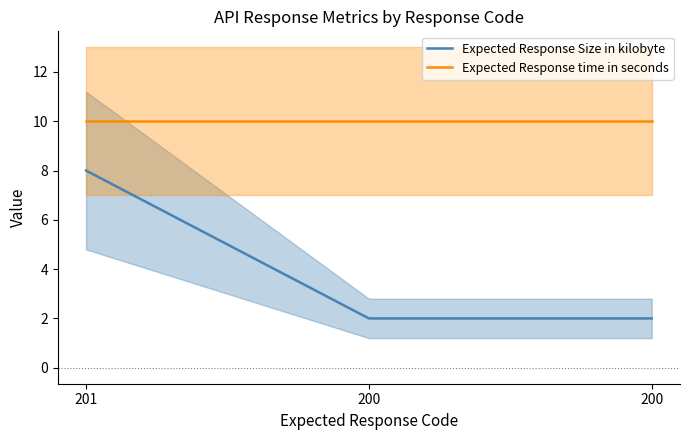

True or false: Expected Response Size in kilobyte has a value of 2 at 200.

True